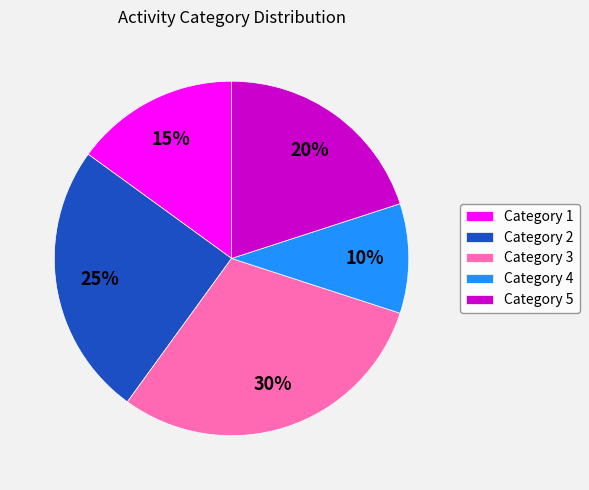

Between Category 3 and Category 5, which is larger?

Category 3